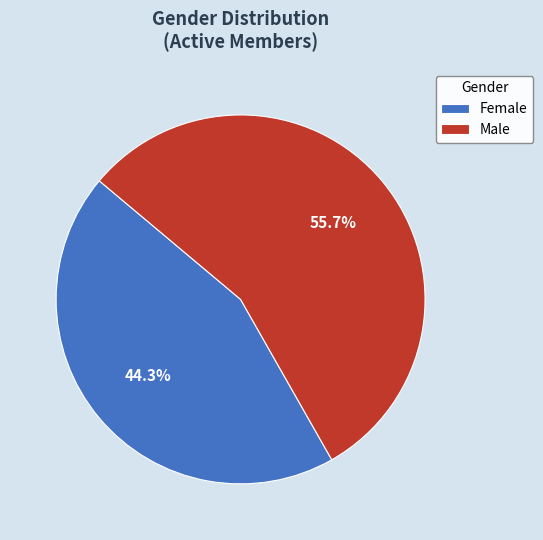

To the nearest percent, what is the combined percentage of Female and Male?

100%